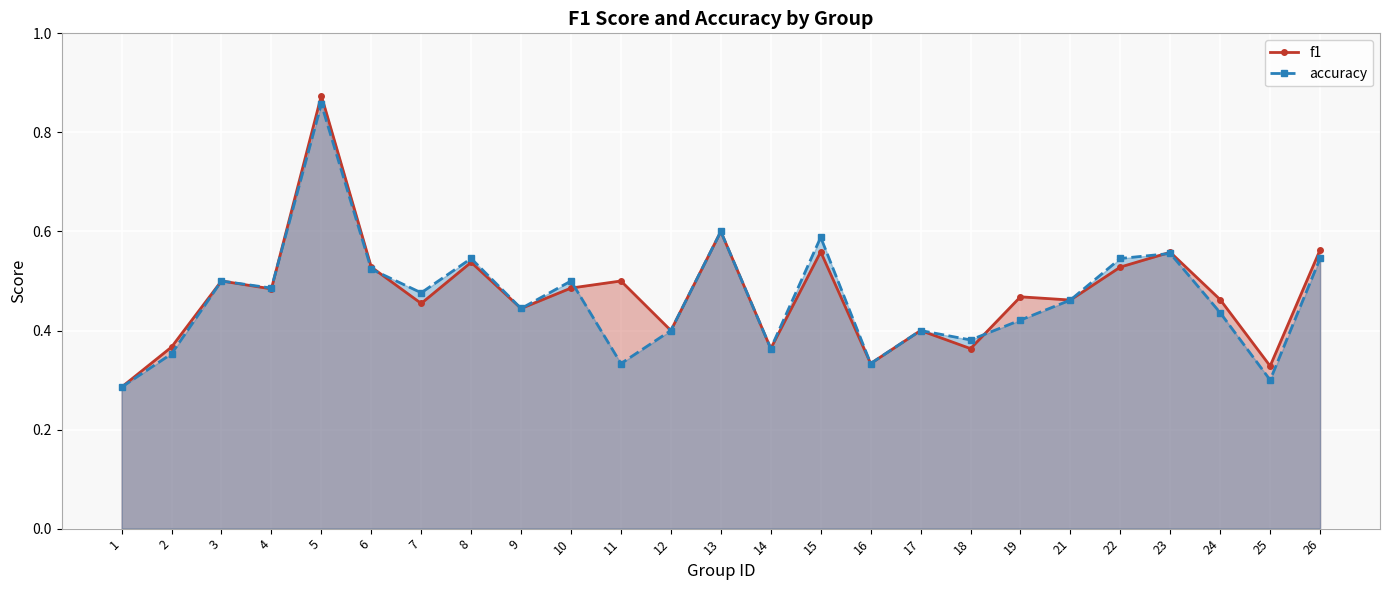

At 11, list the series in order from largest to smallest.

f1, accuracy